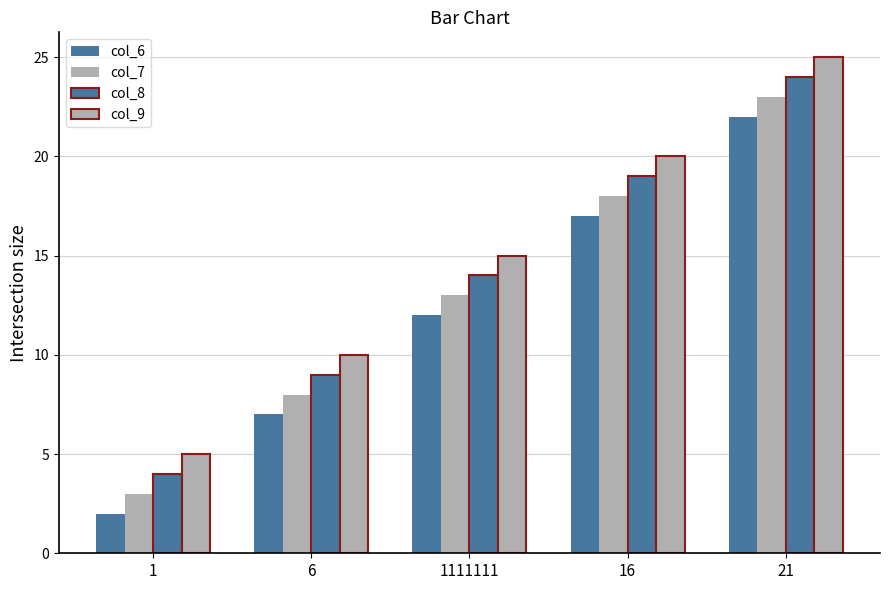

Is the value of col_6 at 6 greater than the value of col_9 at 1?

Yes